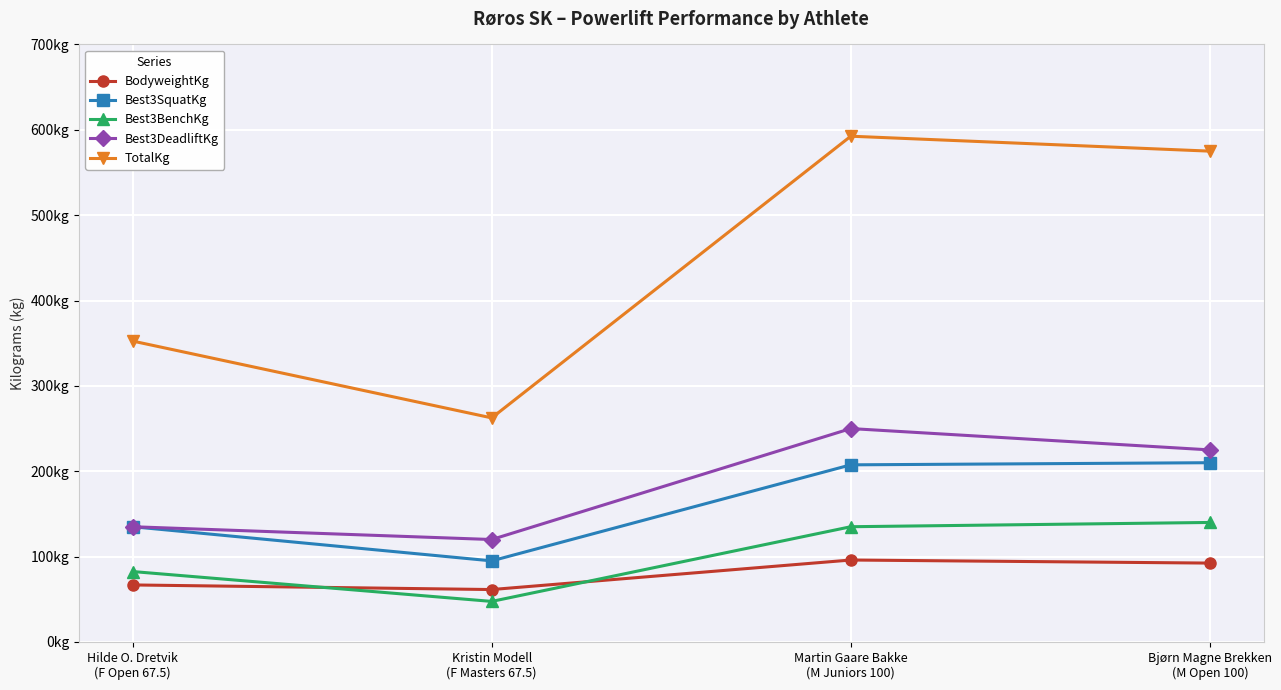

What are all the series names shown in the legend?

BodyweightKg, Best3SquatKg, Best3BenchKg, Best3DeadliftKg, TotalKg